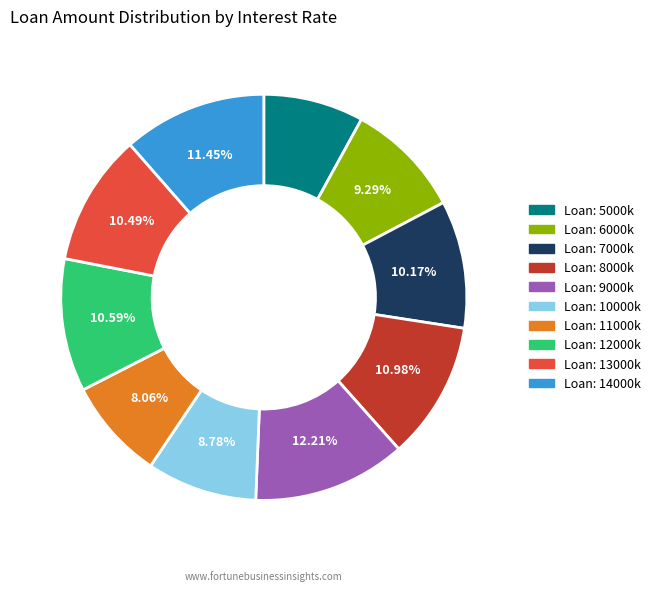

Is there any slice that represents more than half of the pie?

No